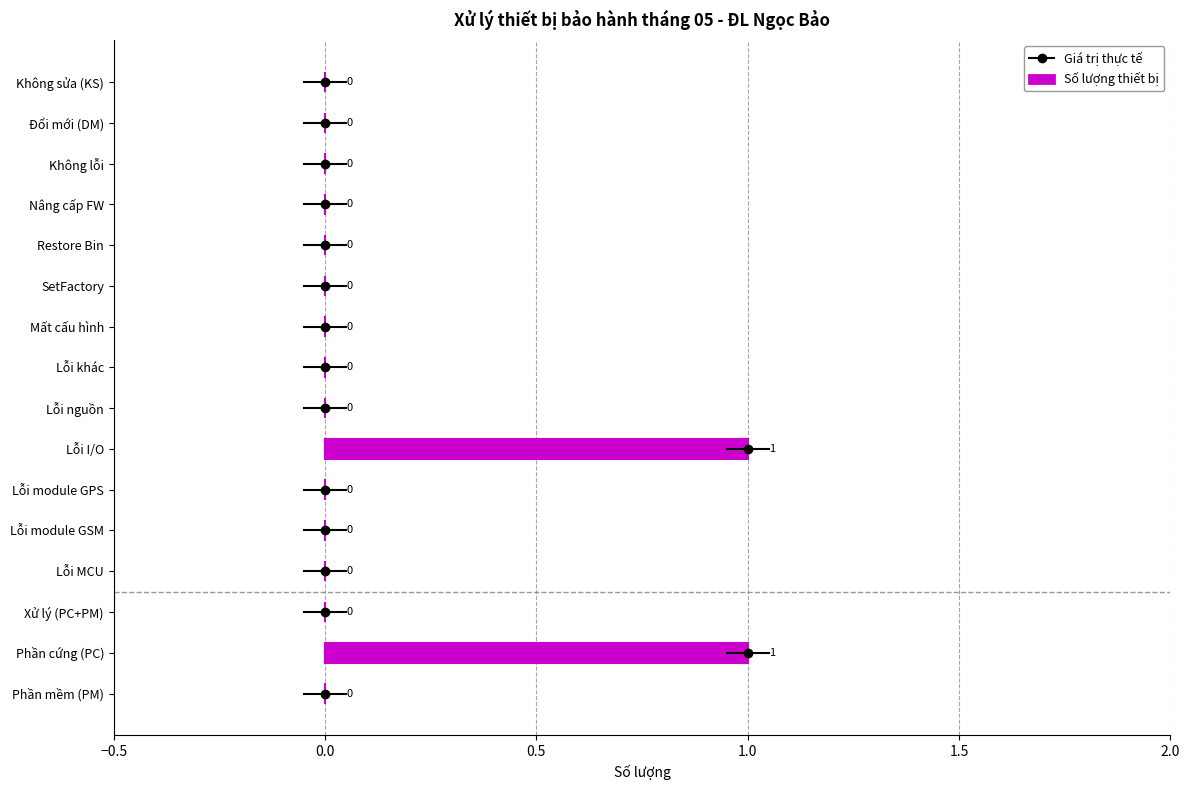

Is it true that the value at SetFactory is 0?

True